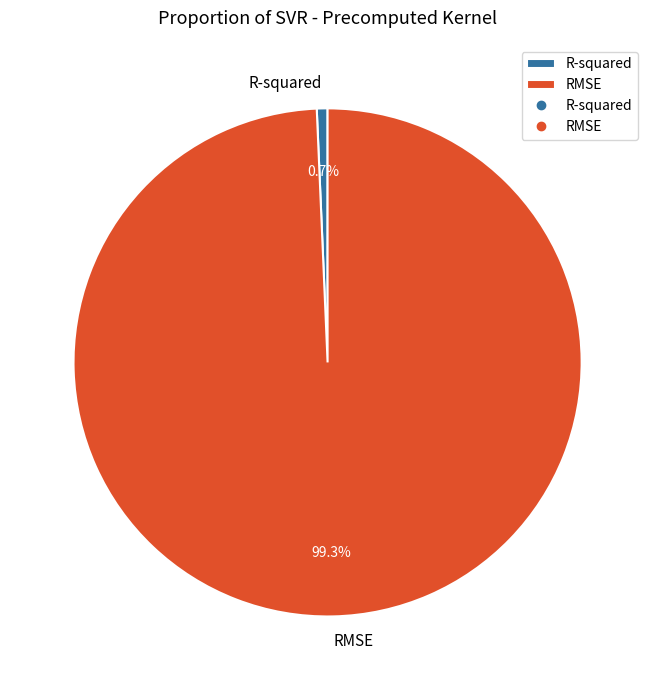

The RMSE slice represents 99% of the pie. True or false?

True